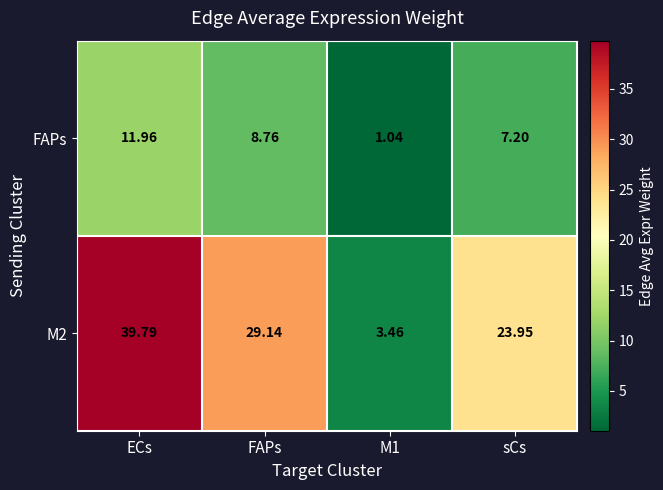

At which label does M2 reach its peak?

ECs